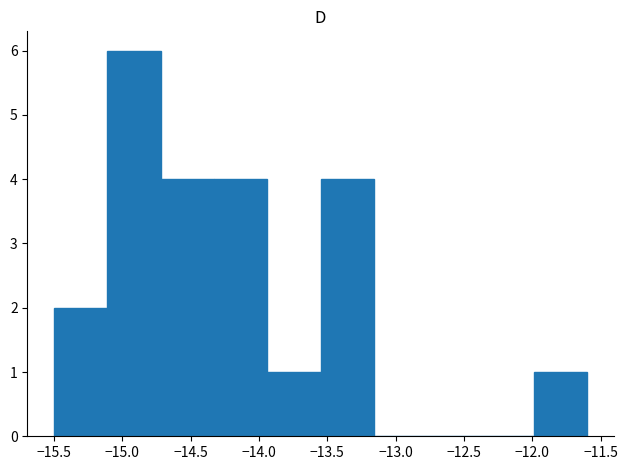

How tall is the bar that spans -14.72 to -14.33 on the x-axis? Neither the bar edges nor the heights are printed on the chart, so give them approximately, as read against the axes.

4